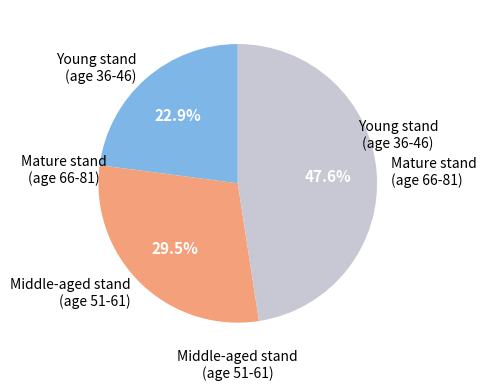

Does any single category account for the majority?

No